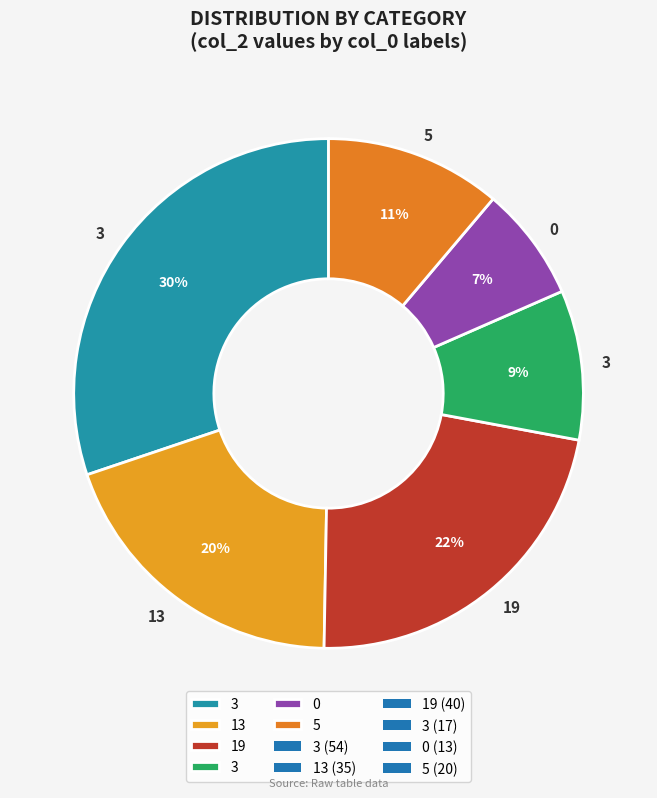

How many slices are in this pie chart?

6